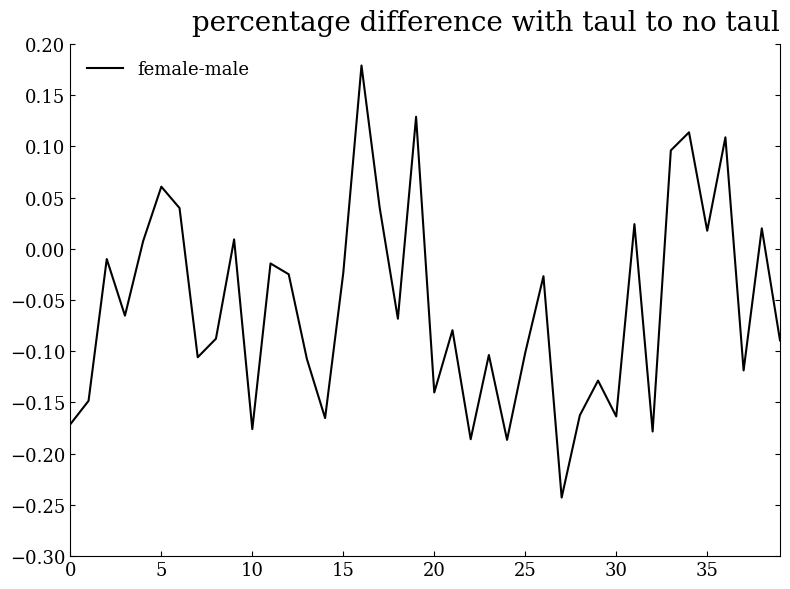

What is the difference between the maximum and minimum values?

0.4